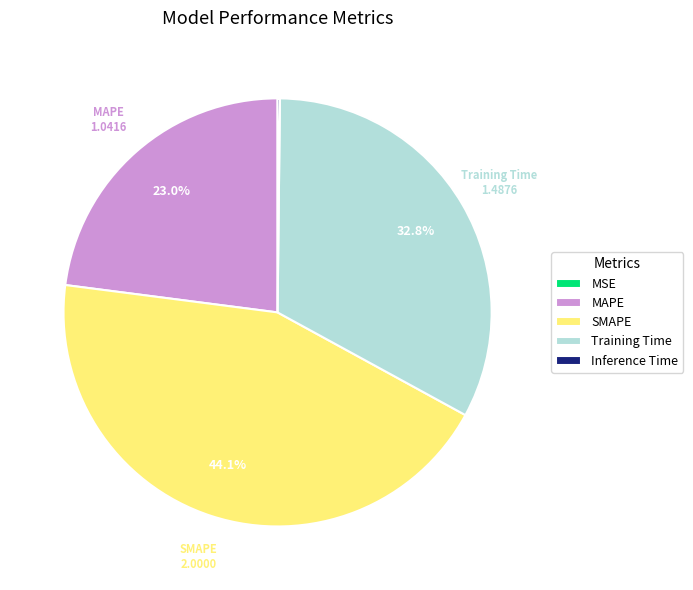

What is the largest slice in the pie chart?

SMAPE